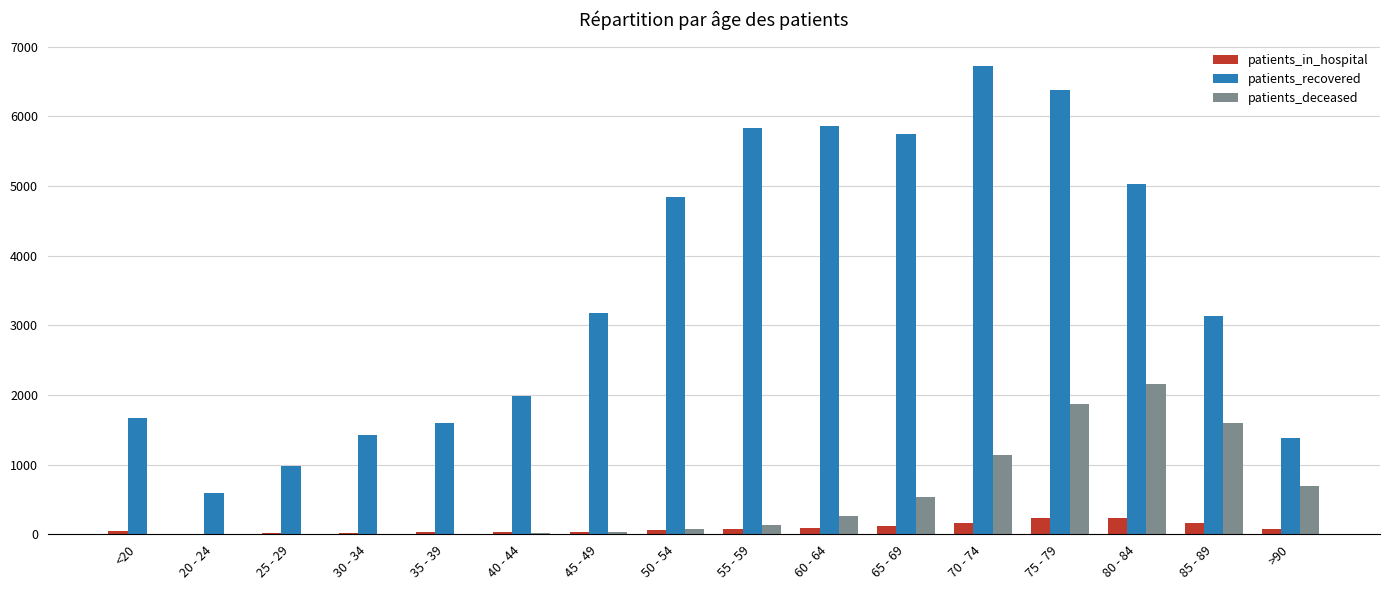

Are the bars horizontal?

No